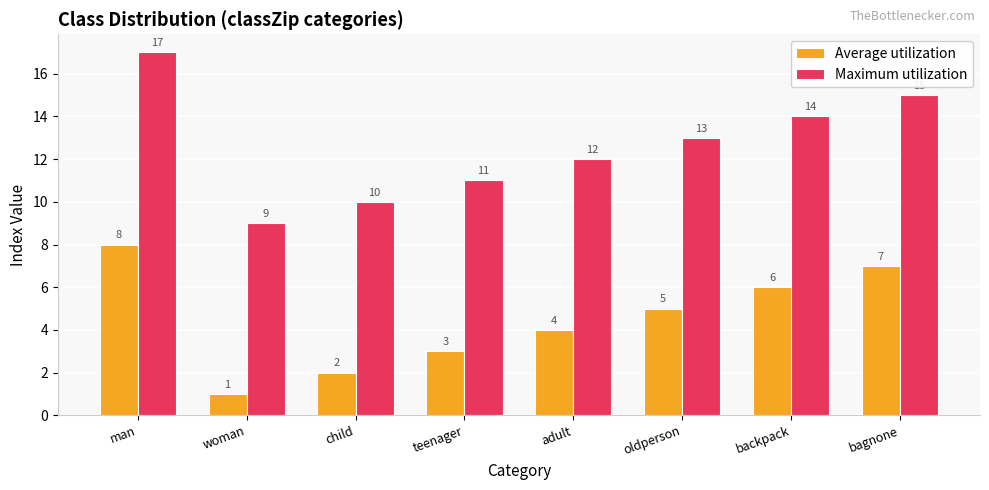

How many data points does each series have?

8